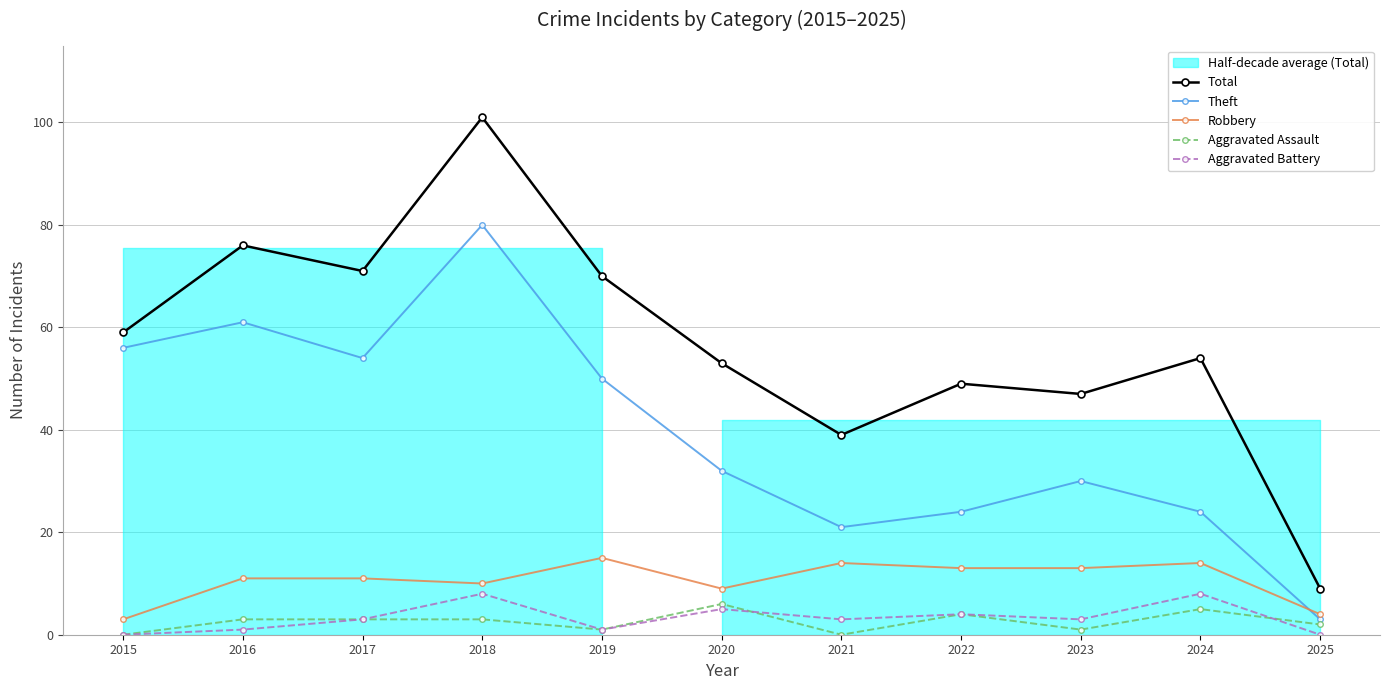

True or false: Robbery and Aggravated Battery intersect in this chart.

False